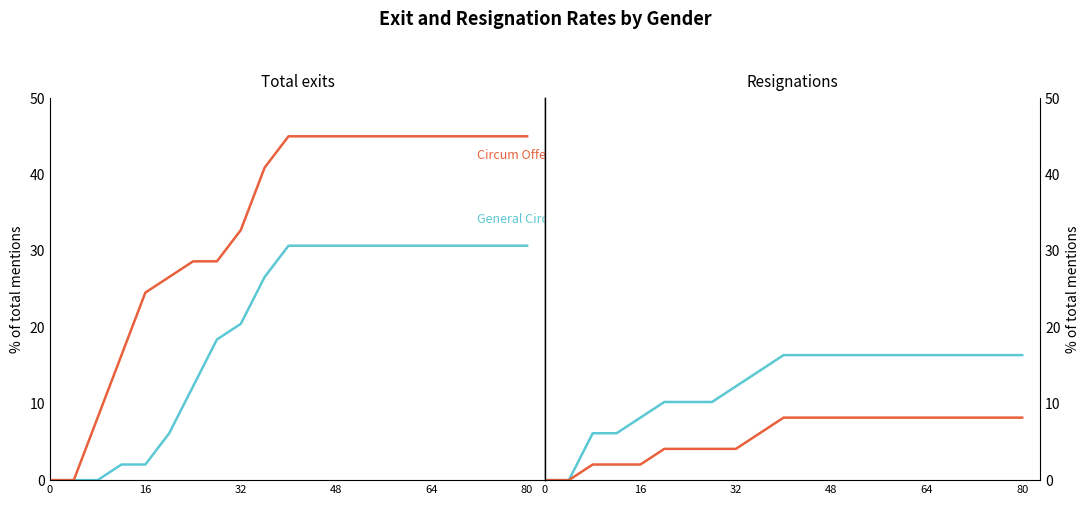

The GENERAL_CIRCUM series shows 41.2 at 64. True or false?

False